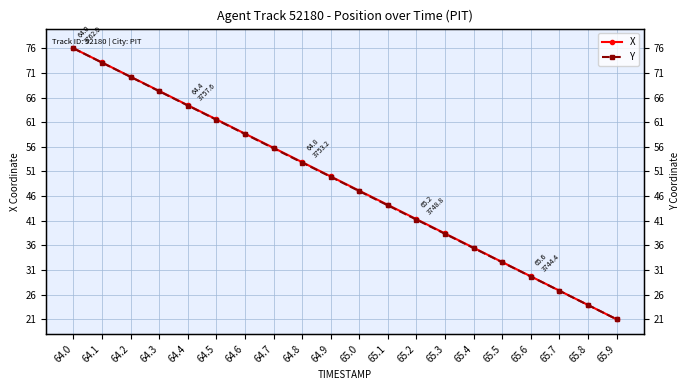

List the labels in order of Y value, smallest first.

65.9, 65.8, 65.7, 65.6, 65.5, 65.4, 65.3, 65.2, 65.1, 65.0, 64.9, 64.8, 64.7, 64.6, 64.5, 64.4, 64.3, 64.2, 64.1, 64.0